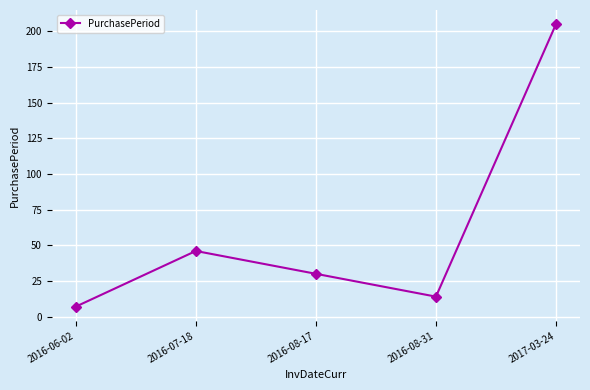

Between 2016-08-31 and 2016-08-17, which is larger?

2016-08-17